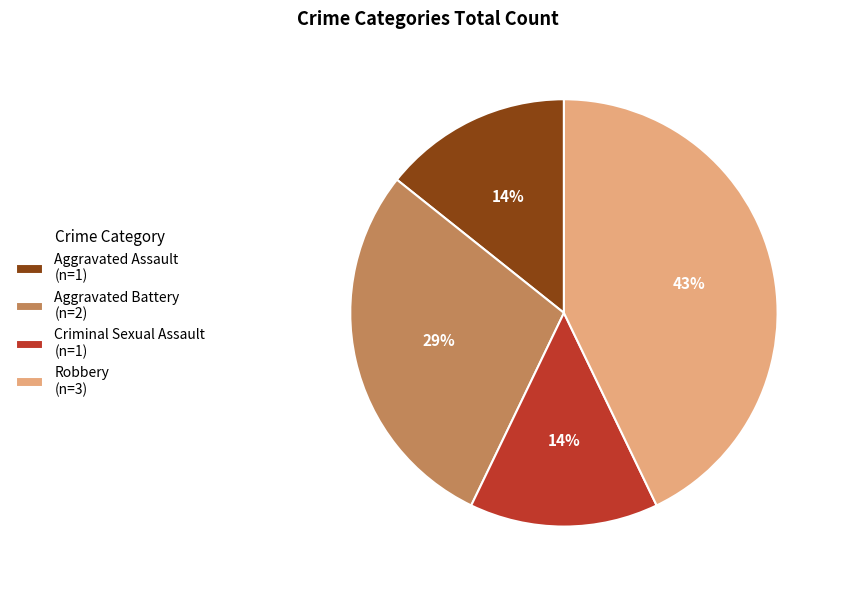

Which has a higher value, Aggravated Battery or Criminal Sexual Assault?

Aggravated Battery